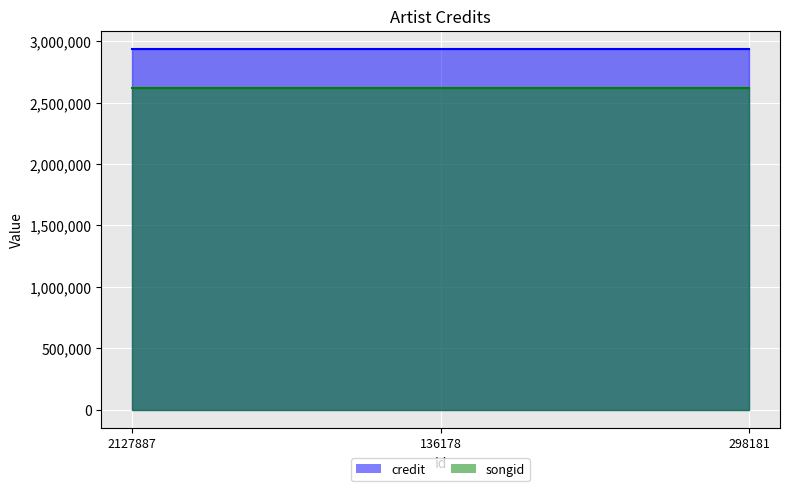

What is the smallest value displayed?

2618141